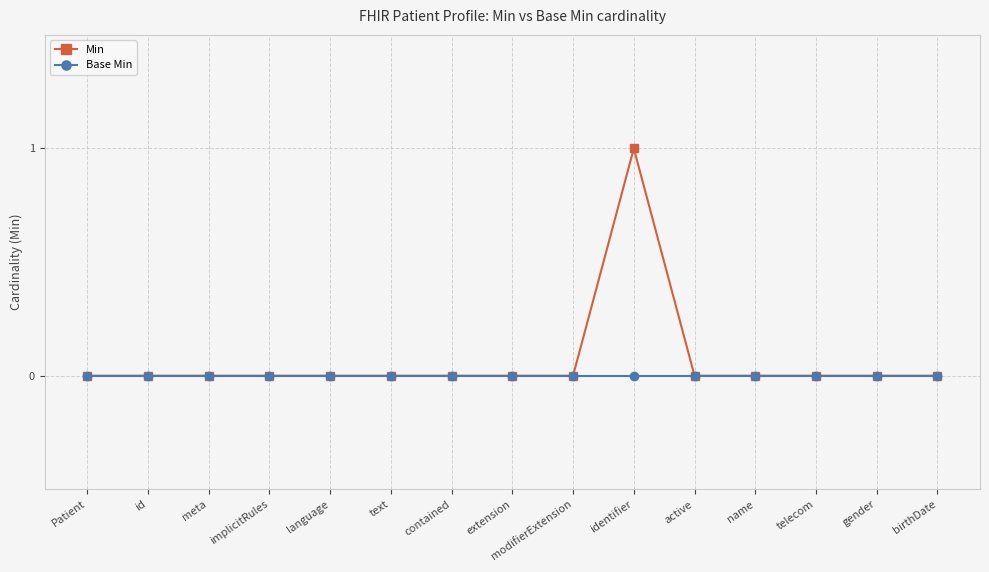

What is the maximum value shown in the chart?

1